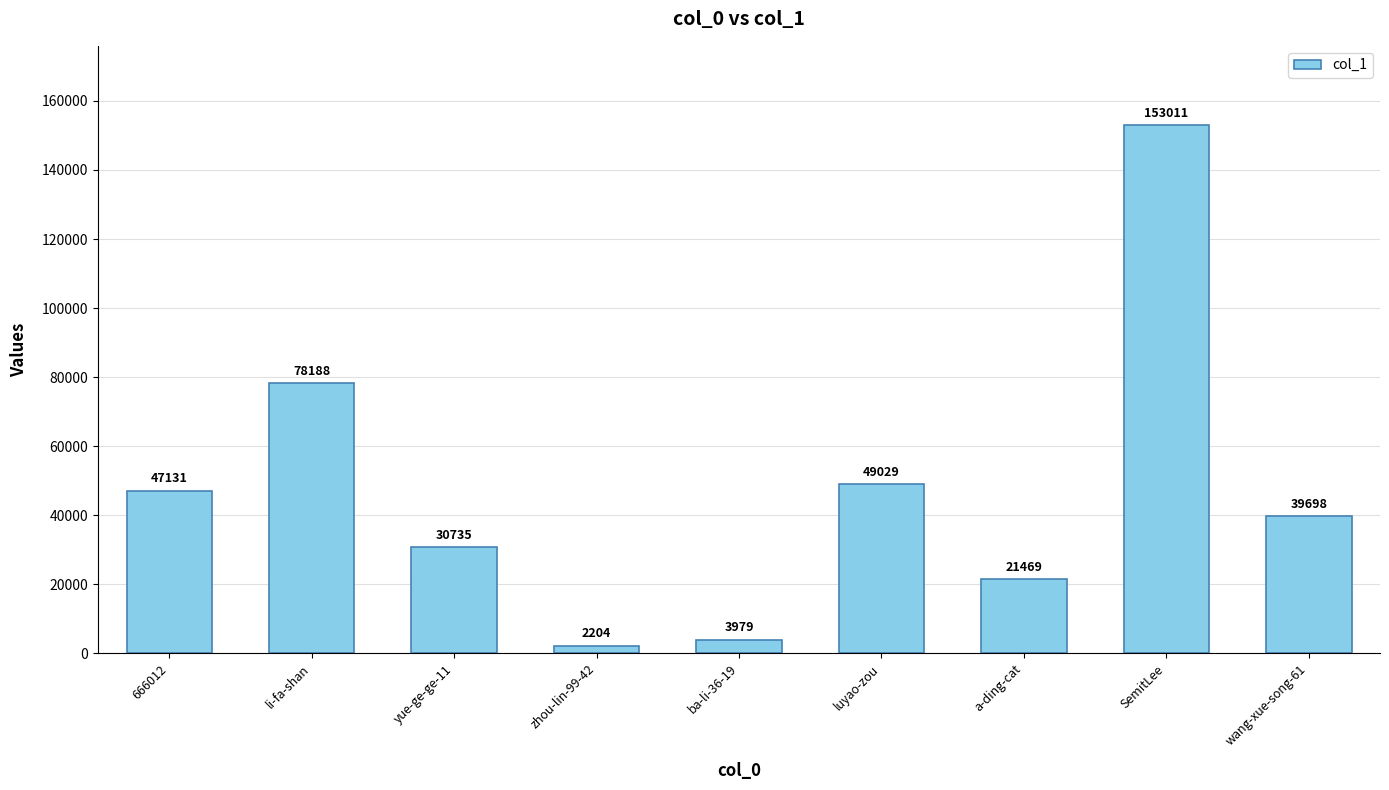

Reading right to left, what are all the values shown in this chart?

wang-xue-song-61=39698	SemitLee=153011	a-ding-cat=21469	luyao-zou=49029	ba-li-36-19=3979	zhou-lin-99-42=2204	yue-ge-ge-11=30735	li-fa-shan=78188	666012=47131